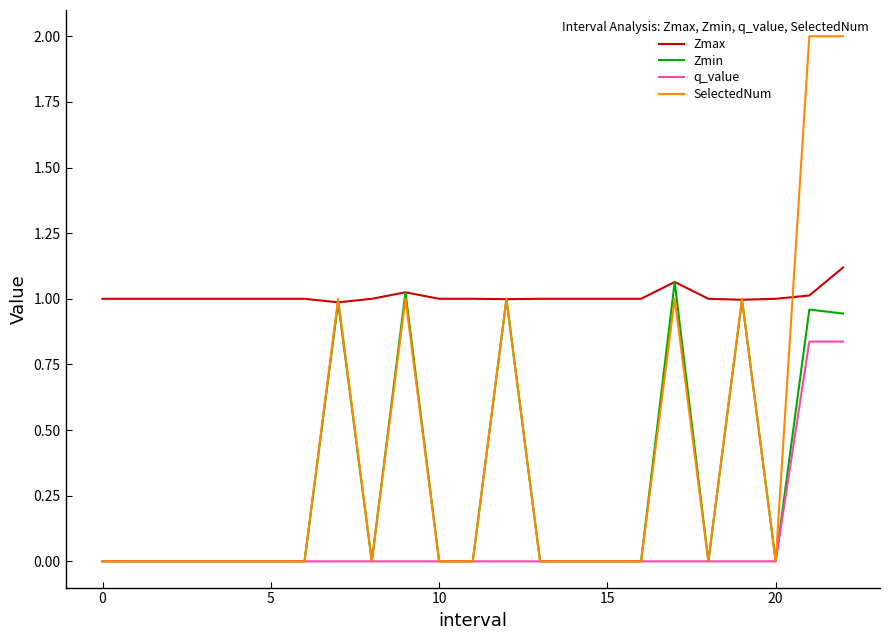

What is the maximum value shown in the chart?

2.0